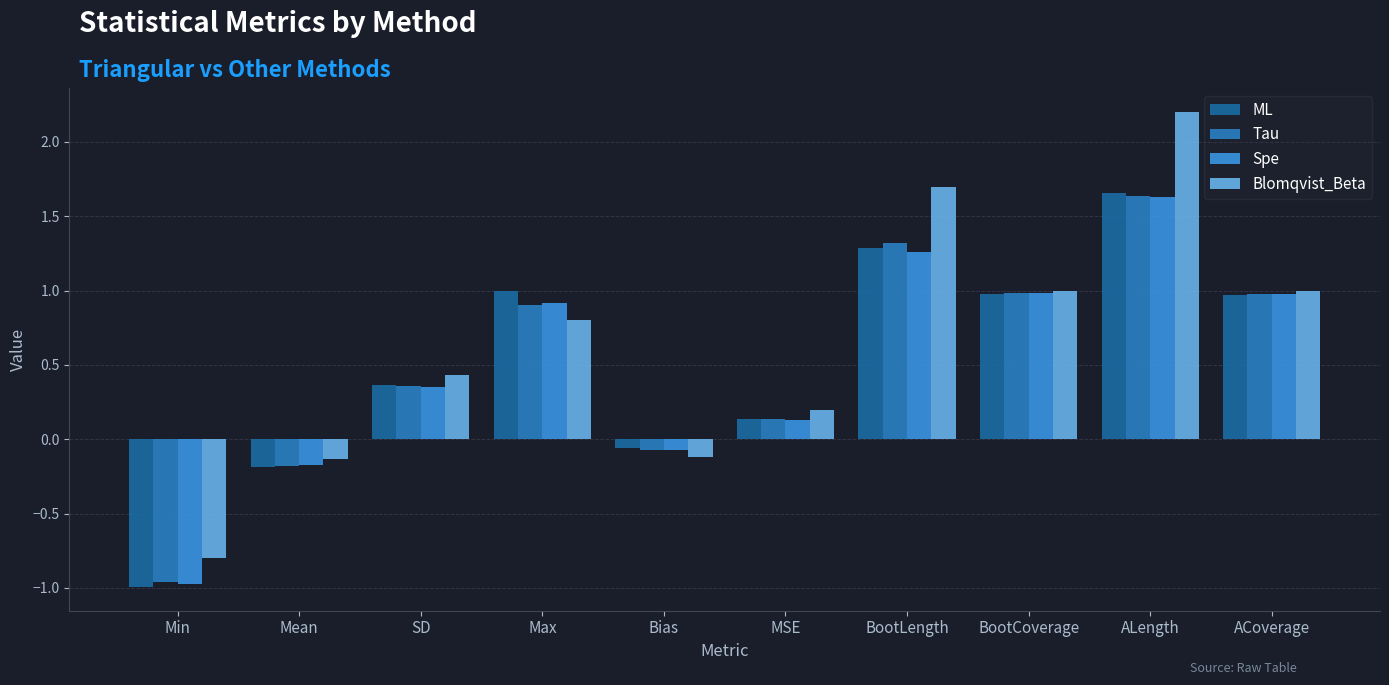

What is the maximum value shown in the chart?

2.2